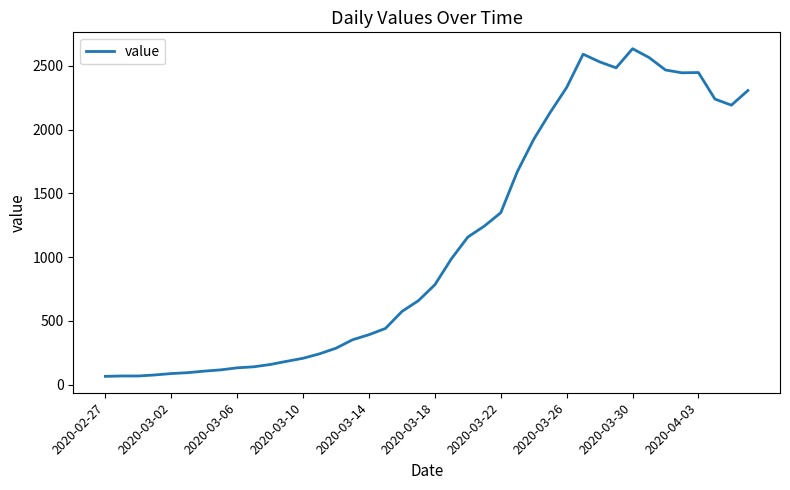

How many lines are shown in the chart?

1